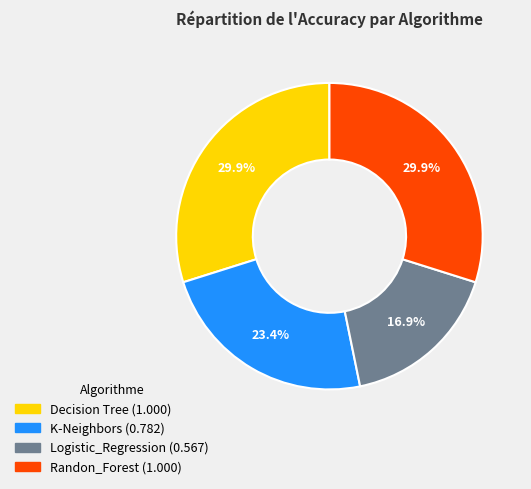

Is there a majority slice in this chart?

No